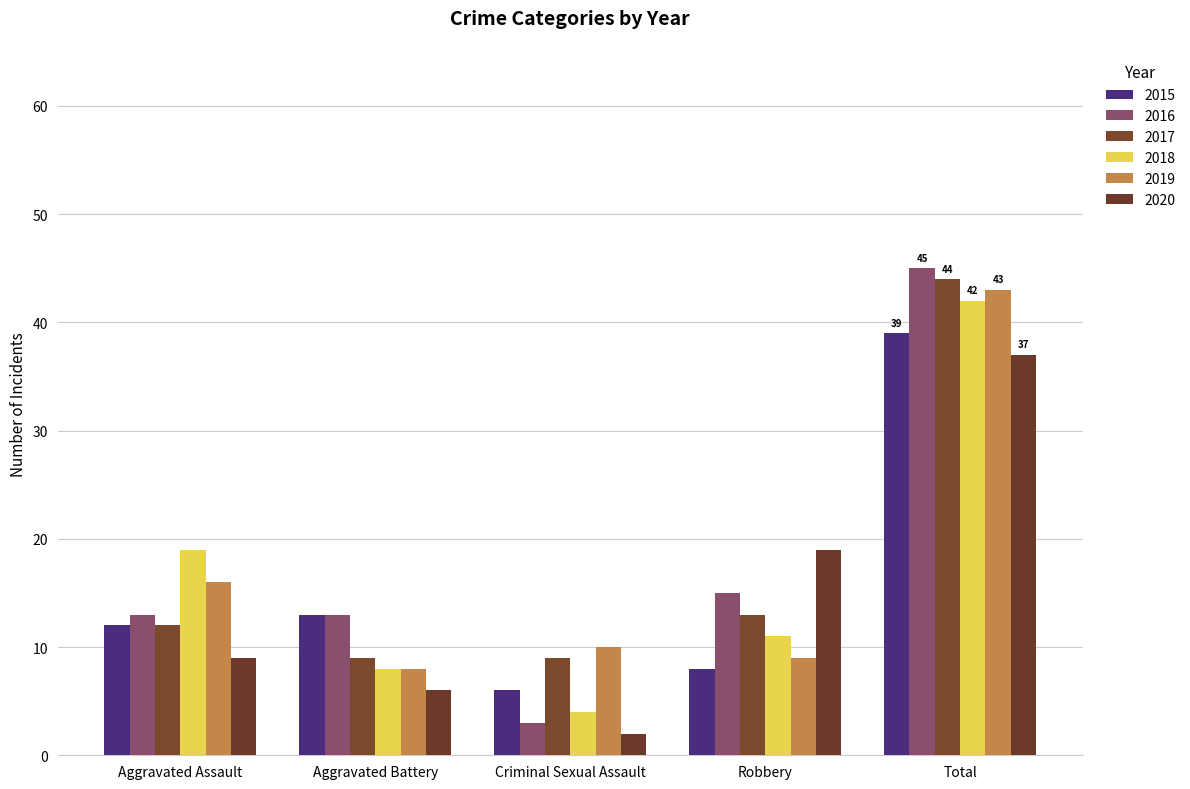

What is the sum of all 2015 values?

78